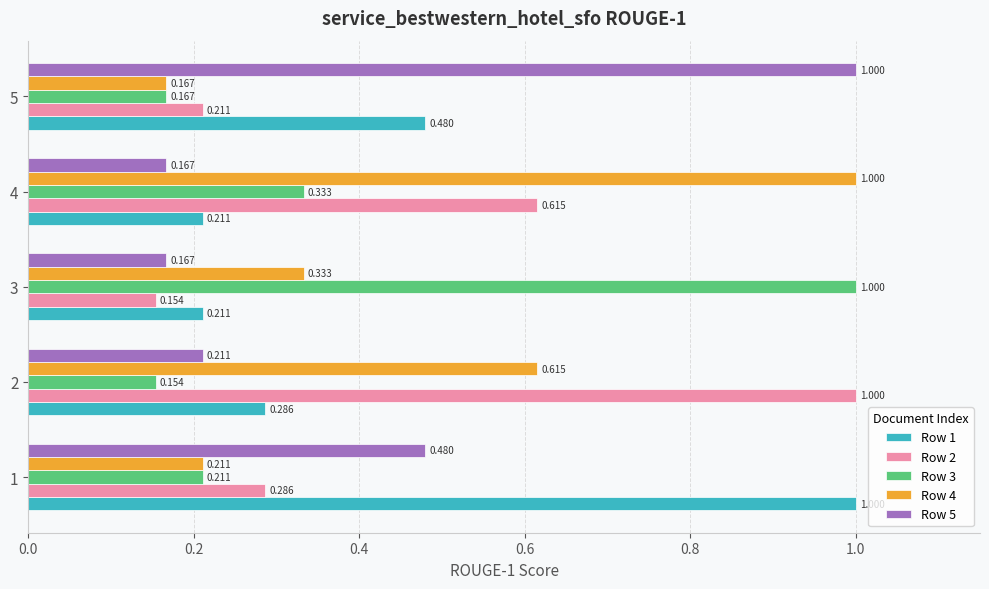

List the labels in order of Row 3 value, smallest first.

2, 5, 1, 4, 3